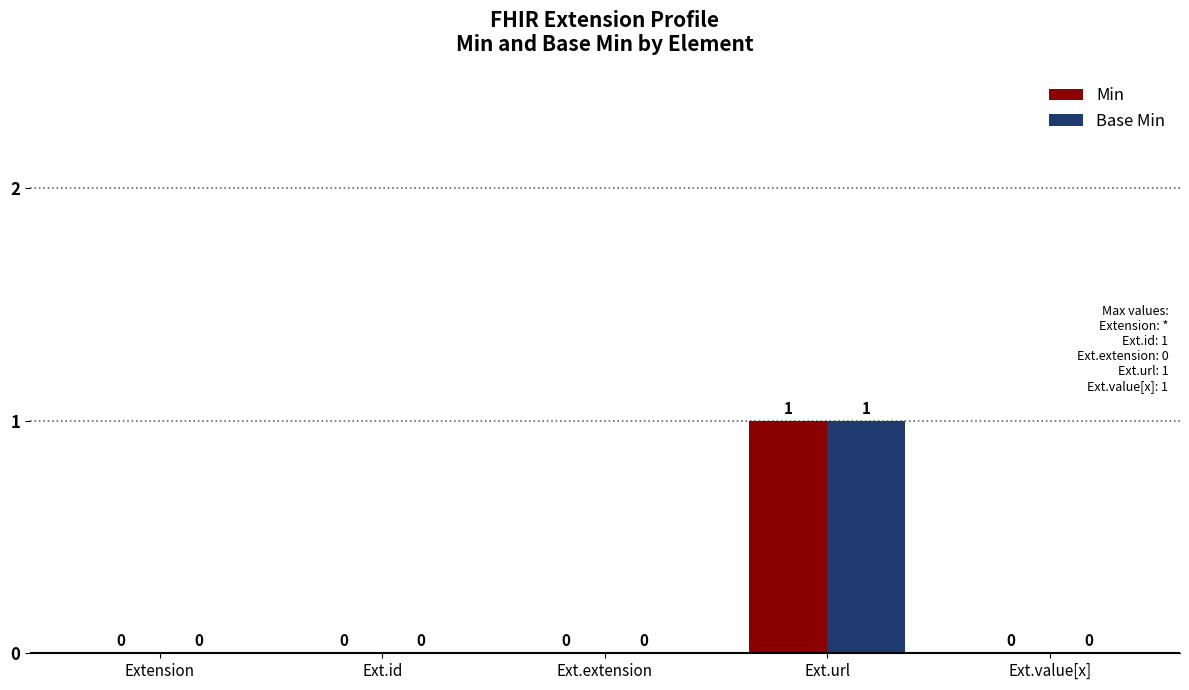

What is the maximum value for Min?

1